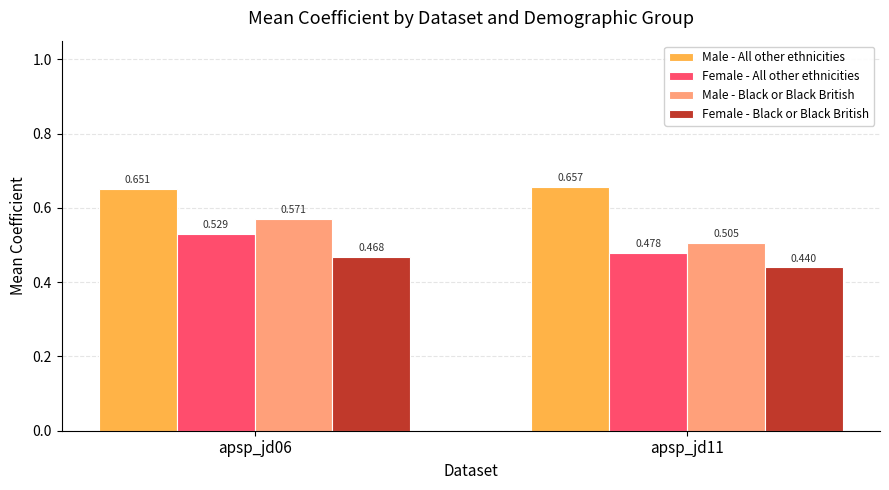

Rank the series by their average value, from highest to lowest.

Male - All other ethnicities, Male - Black or Black British, Female - All other ethnicities, Female - Black or Black British